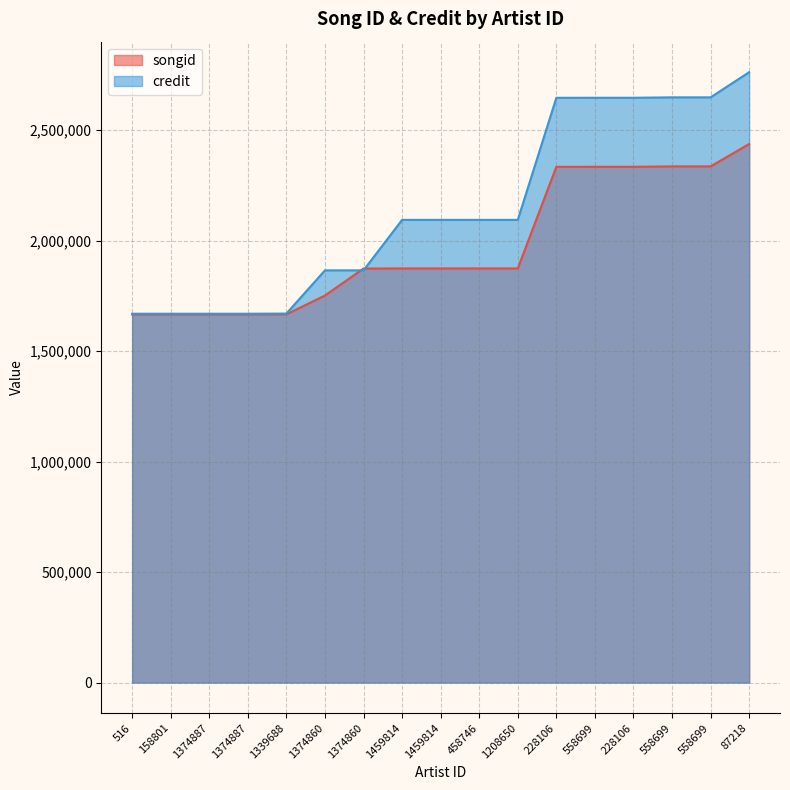

Does the chart have visible grid lines?

Yes